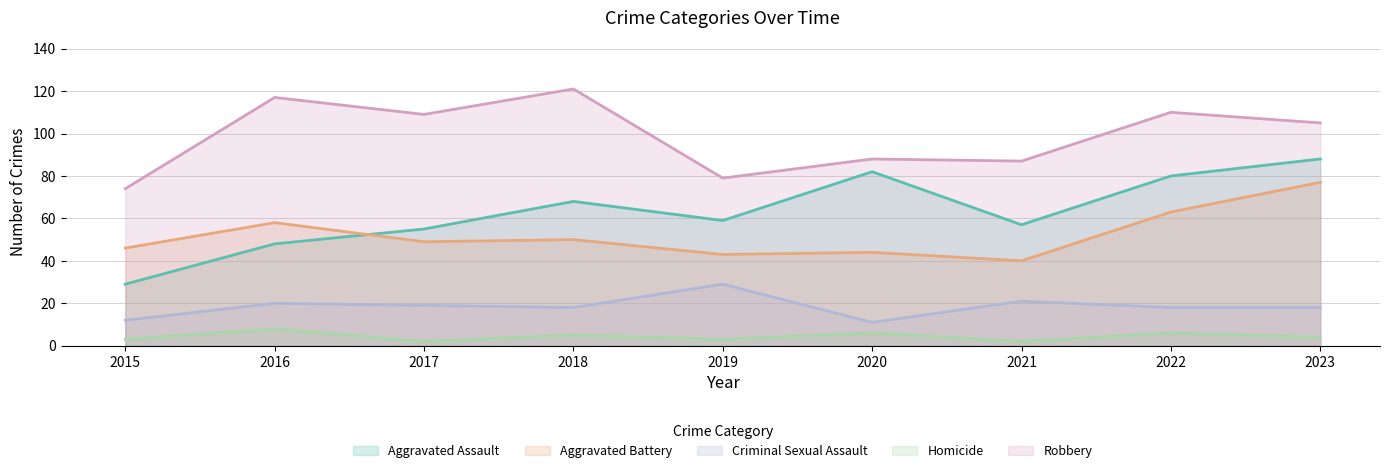

Rank the series by their maximum value, from lowest to highest.

Homicide, Criminal Sexual Assault, Aggravated Battery, Aggravated Assault, Robbery